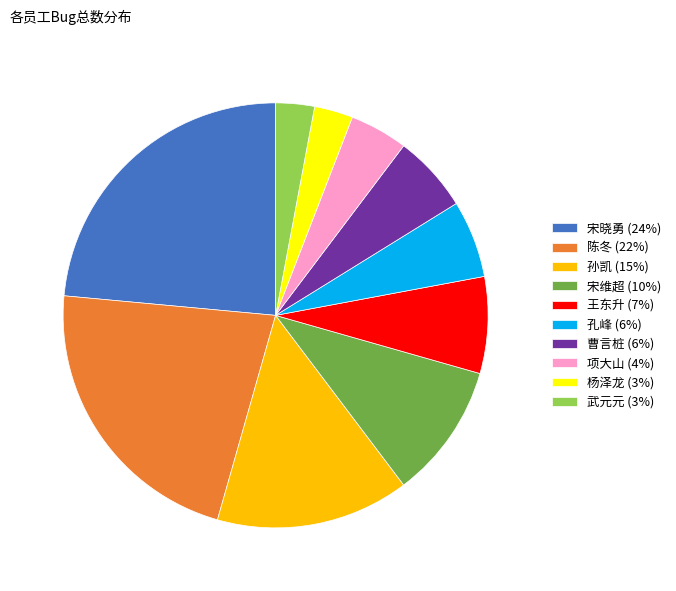

Is the sum of 宋维超 (10%) and 曹言桩 (6%) greater than half?

No